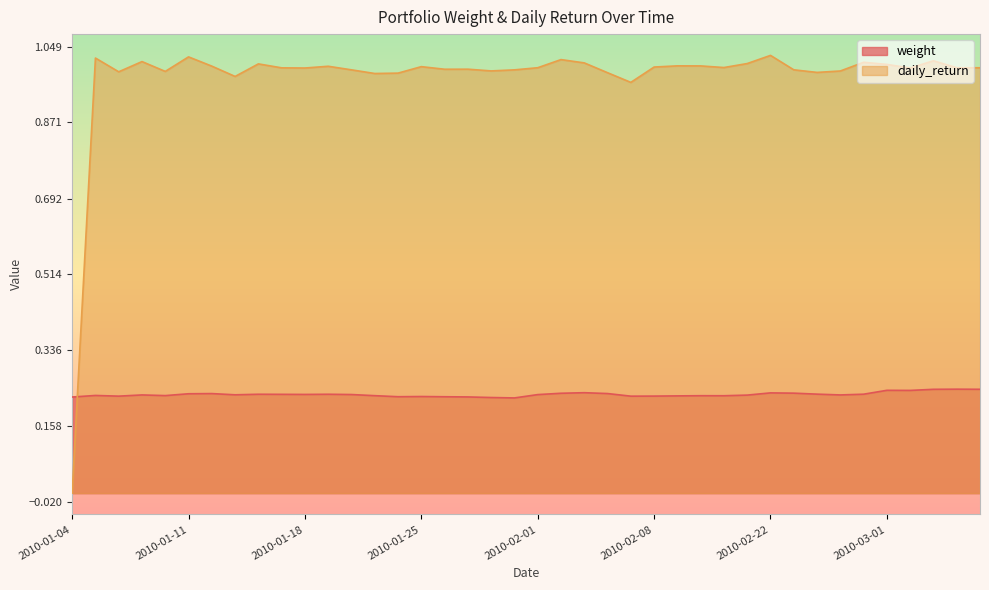

The value of weight at 2010-01-27 is 0.1. True or false?

False